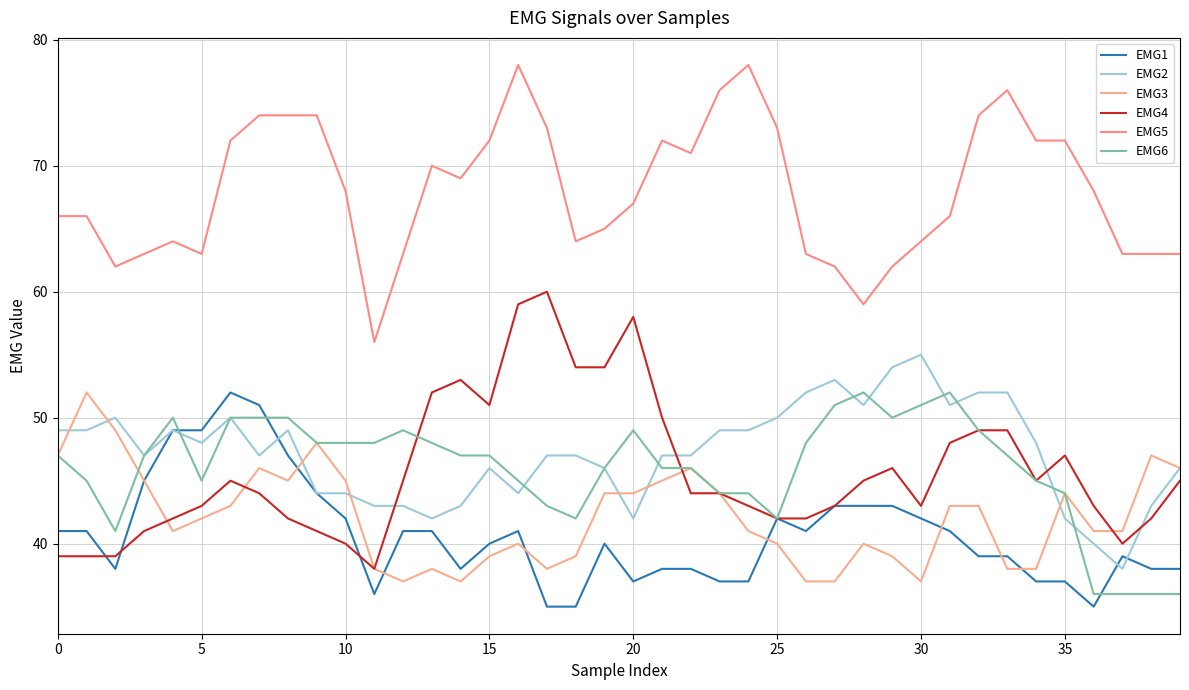

What is the label of the 5th point from the right?

35